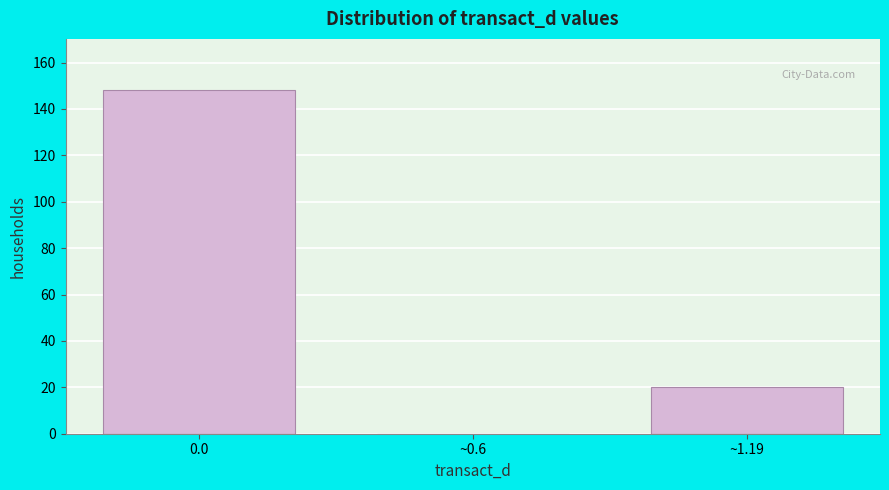

Reading left to right, list all the values displayed in this chart.

0.0=148	~0.6=0	~1.19=20